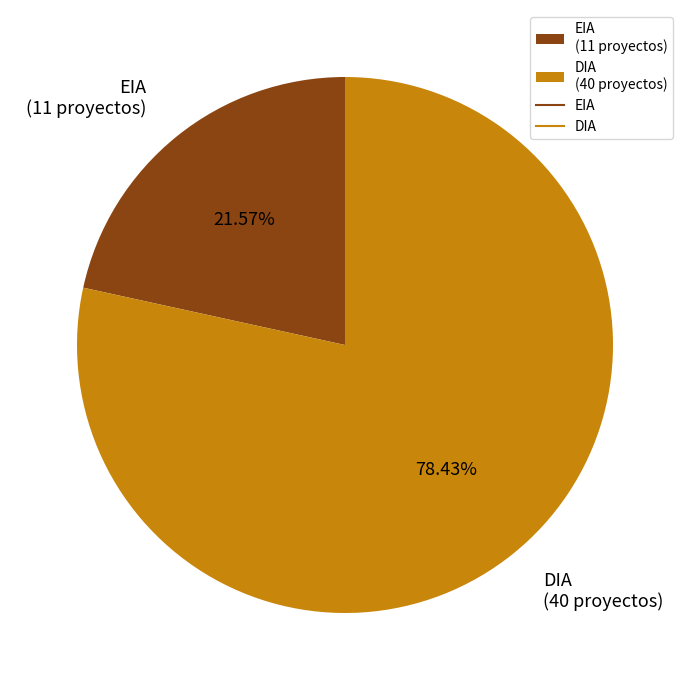

To the nearest percent, what is the average slice percentage?

50%